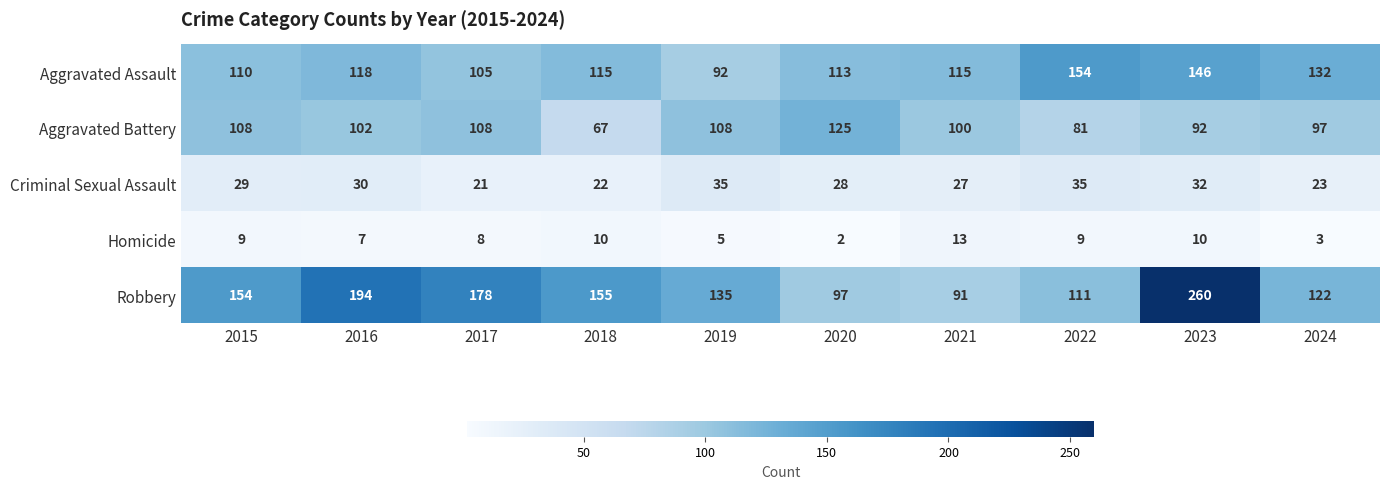

The Aggravated Battery series shows 82 at 2020. True or false?

False